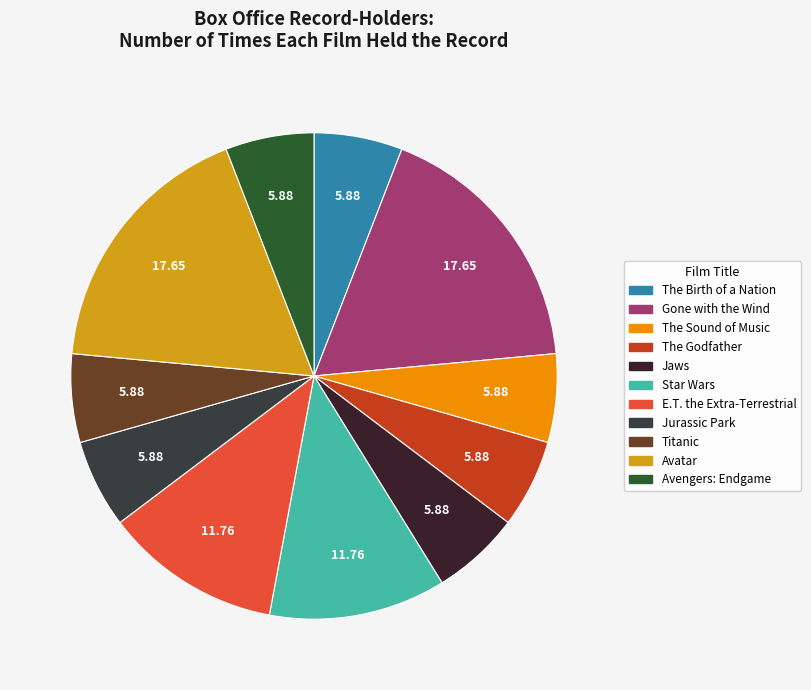

To the nearest percent, what is the difference between the E.T. the Extra-Terrestrial and Avengers: Endgame slice percentages?

6%